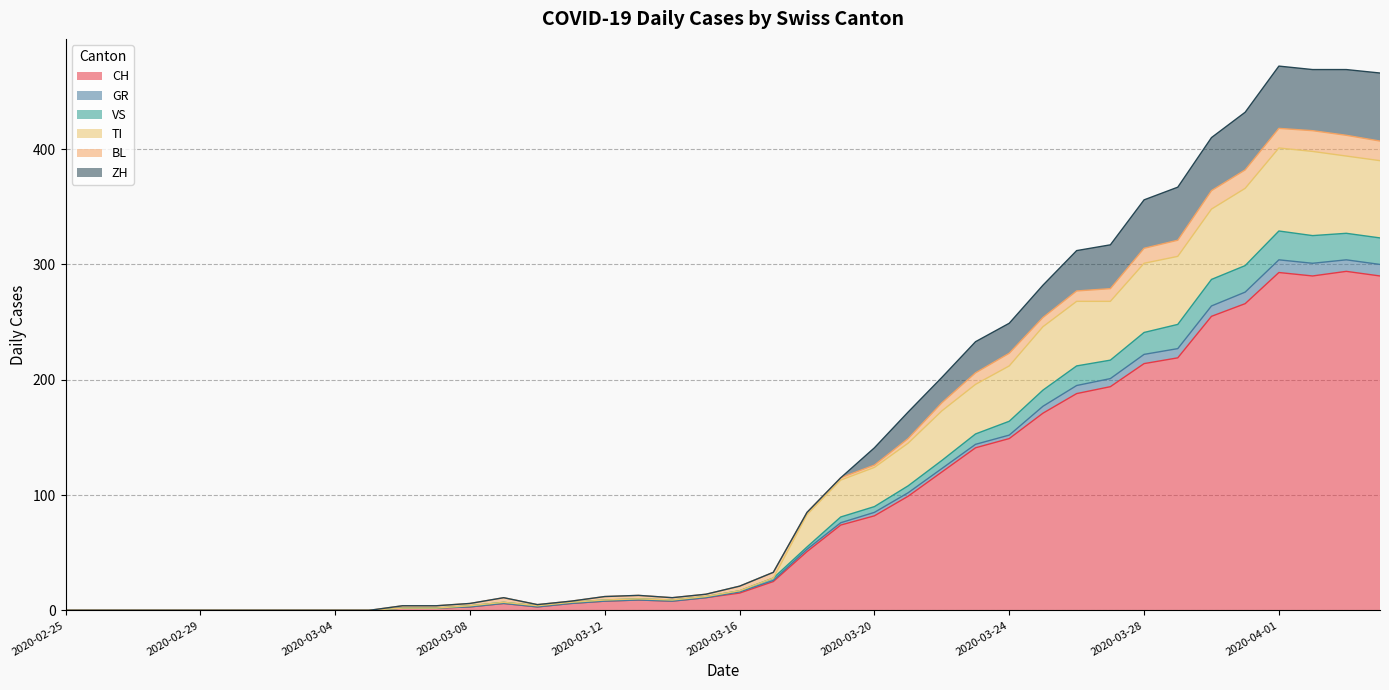

True or false: VS and CH cross at least once.

False